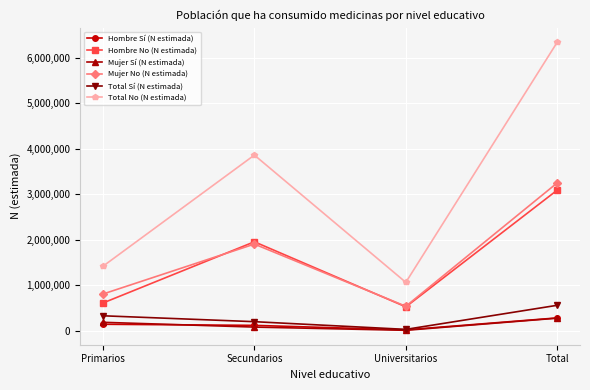

Is the value of Mujer Sí (N estimada) at Total greater than the value of Hombre No (N estimada) at Secundarios?

No